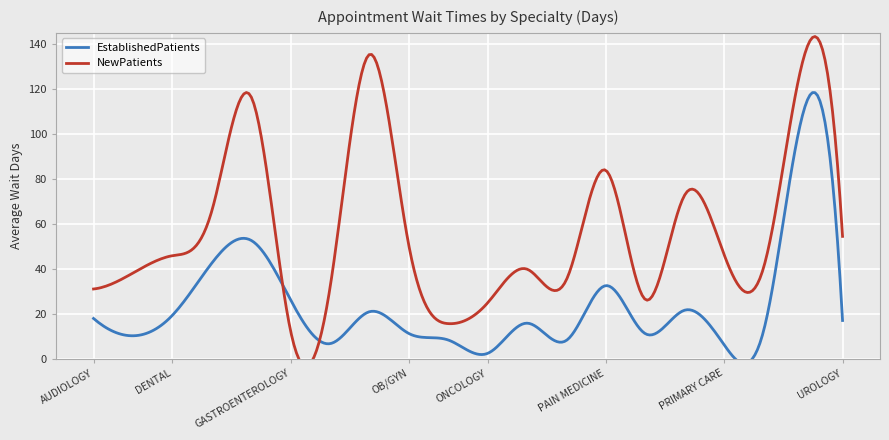

What is the value of the EstablishedPatients point at the 20th from the left?

17.1